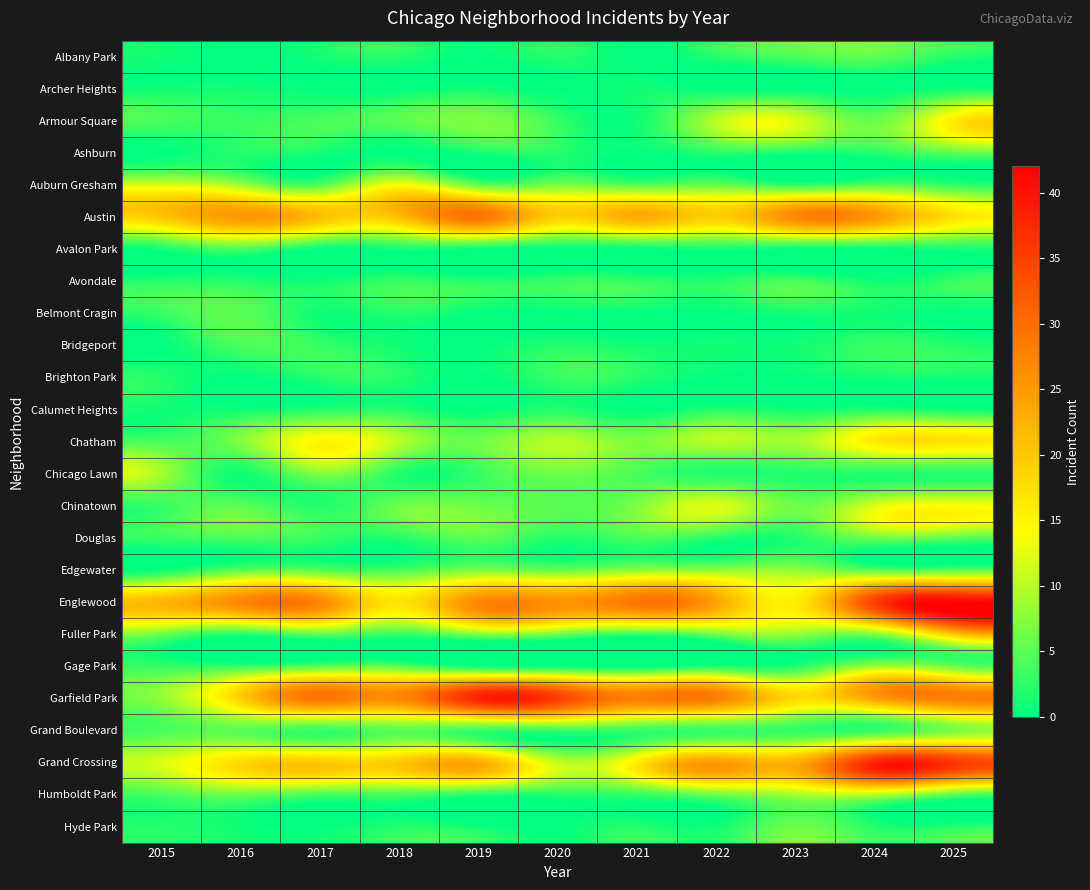

Reading left to right, extract all data points from this chart.

Albany Park: 2015=1	2016=0	2017=1	2018=2	2019=0	2020=2	2021=0	2022=2	2023=4	2024=5	2025=2
Archer Heights: 2015=1	2016=1	2017=0	2018=0	2019=1	2020=0	2021=1	2022=0	2023=0	2024=0	2025=1
Armour Square: 2015=4	2016=3	2017=4	2018=5	2019=7	2020=3	2021=1	2022=10	2023=12	2024=6	2025=16
Ashburn: 2015=0	2016=2	2017=1	2018=0	2019=1	2020=2	2021=0	2022=2	2023=1	2024=2	2025=5
Auburn Gresham: 2015=12	2016=9	2017=5	2018=14	2019=6	2020=7	2021=5	2022=6	2023=3	2024=5	2025=3
Austin: 2015=20	2016=25	2017=21	2018=21	2019=29	2020=19	2021=23	2022=19	2023=27	2024=25	2025=17
Avalon Park: 2015=1	2016=4	2017=0	2018=1	2019=0	2020=0	2021=0	2022=1	2023=0	2024=0	2025=1
Avondale: 2015=2	2016=2	2017=1	2018=3	2019=2	2020=3	2021=3	2022=2	2023=4	2024=1	2025=3
Belmont Cragin: 2015=3	2016=5	2017=1	2018=2	2019=0	2020=0	2021=0	2022=0	2023=1	2024=1	2025=0
Bridgeport: 2015=0	2016=4	2017=3	2018=1	2019=0	2020=2	2021=1	2022=1	2023=1	2024=3	2025=2
Brighton Park: 2015=2	2016=0	2017=2	2018=2	2019=0	2020=3	2021=2	2022=0	2023=0	2024=1	2025=1
Calumet Heights: 2015=1	2016=1	2017=2	2018=2	2019=0	2020=2	2021=0	2022=2	2023=1	2024=2	2025=1
Chatham: 2015=4	2016=7	2017=15	2018=10	2019=6	2020=10	2021=7	2022=10	2023=9	2024=16	2025=17
Chicago Lawn: 2015=9	2016=1	2017=7	2018=2	2019=3	2020=6	2021=4	2022=2	2023=2	2024=2	2025=2
Chinatown: 2015=3	2016=5	2017=2	2018=6	2019=6	2020=5	2021=7	2022=12	2023=6	2024=12	2025=14
Douglas: 2015=3	2016=4	2017=3	2018=2	2019=5	2020=2	2021=4	2022=2	2023=2	2024=6	2025=5
Edgewater: 2015=1	2016=5	2017=5	2018=4	2019=7	2020=6	2021=8	2022=8	2023=8	2024=5	2025=5
Englewood: 2015=22	2016=27	2017=27	2018=17	2019=27	2020=26	2021=29	2022=24	2023=16	2024=35	2025=42
Fuller Park: 2015=6	2016=2	2017=5	2018=3	2019=7	2020=6	2021=3	2022=6	2023=8	2024=7	2025=20
Gage Park: 2015=3	2016=3	2017=5	2018=5	2019=1	2020=1	2021=0	2022=2	2023=2	2024=9	2025=6
Garfield Park: 2015=8	2016=19	2017=29	2018=27	2019=38	2020=35	2021=28	2022=28	2023=18	2024=24	2025=28
Grand Boulevard: 2015=4	2016=5	2017=3	2018=5	2019=3	2020=3	2021=3	2022=3	2023=3	2024=3	2025=7
Grand Crossing: 2015=12	2016=18	2017=20	2018=20	2019=23	2020=11	2021=16	2022=25	2023=23	2024=38	2025=36
Humboldt Park: 2015=4	2016=6	2017=4	2018=4	2019=2	2020=2	2021=3	2022=6	2023=9	2024=10	2025=5
Hyde Park: 2015=2	2016=1	2017=0	2018=2	2019=1	2020=0	2021=2	2022=1	2023=6	2024=2	2025=2